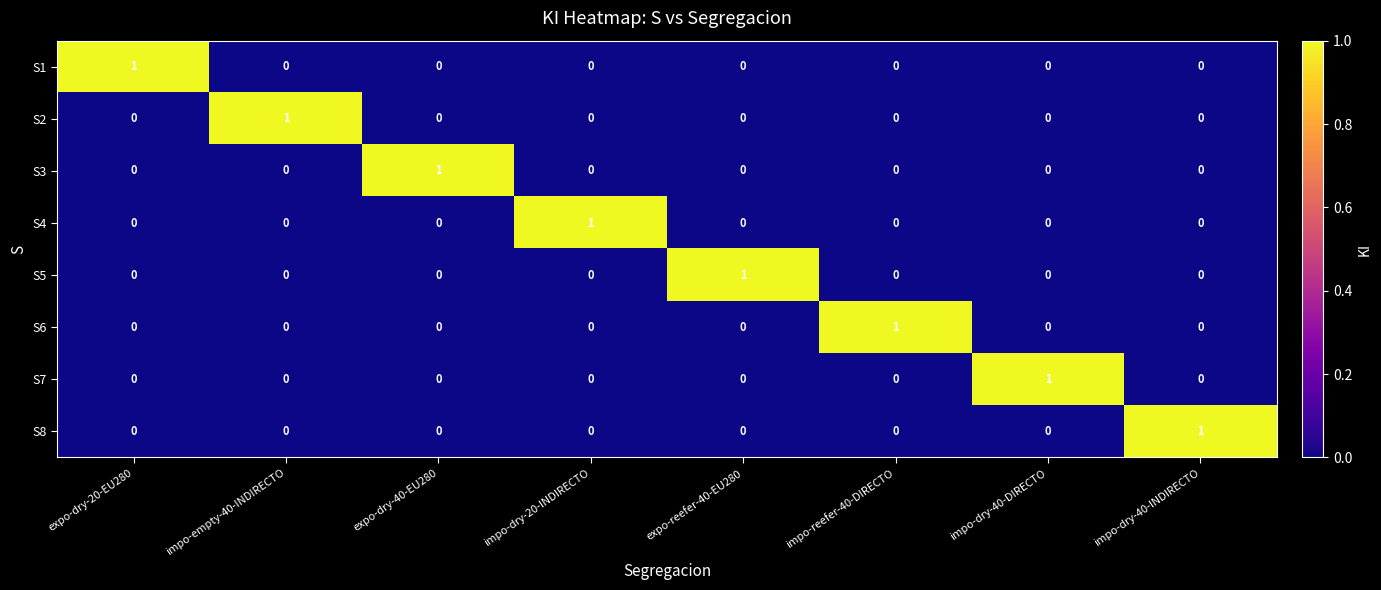

True or false: S4 has a value of 1 at impo-dry-40-DIRECTO.

False